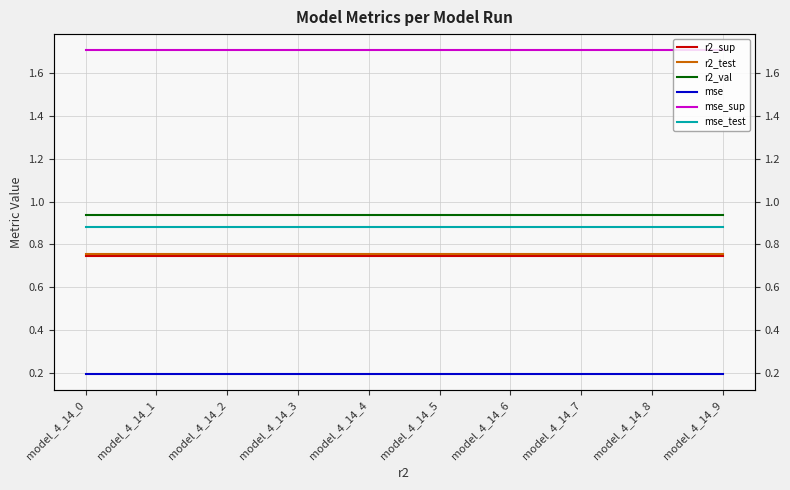

Is this an area chart (filled region under the line)?

No